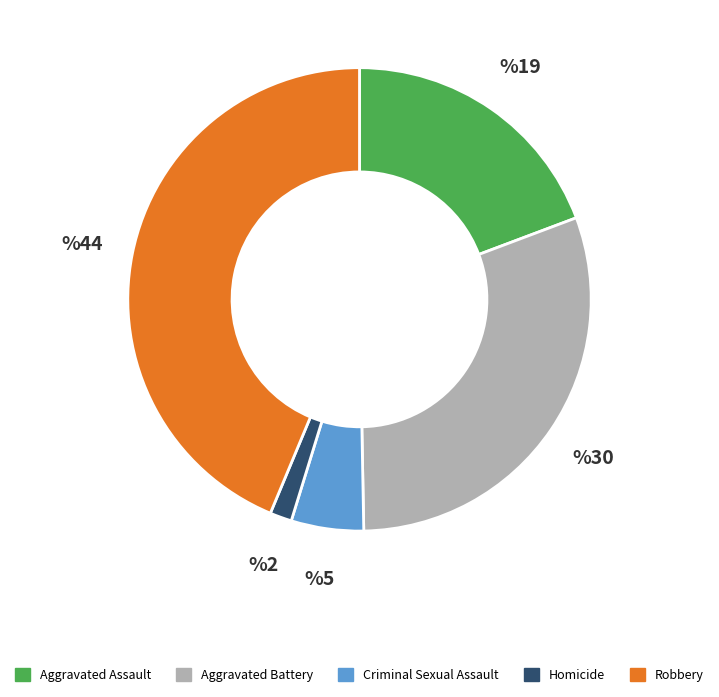

Is there a majority slice in this chart?

No